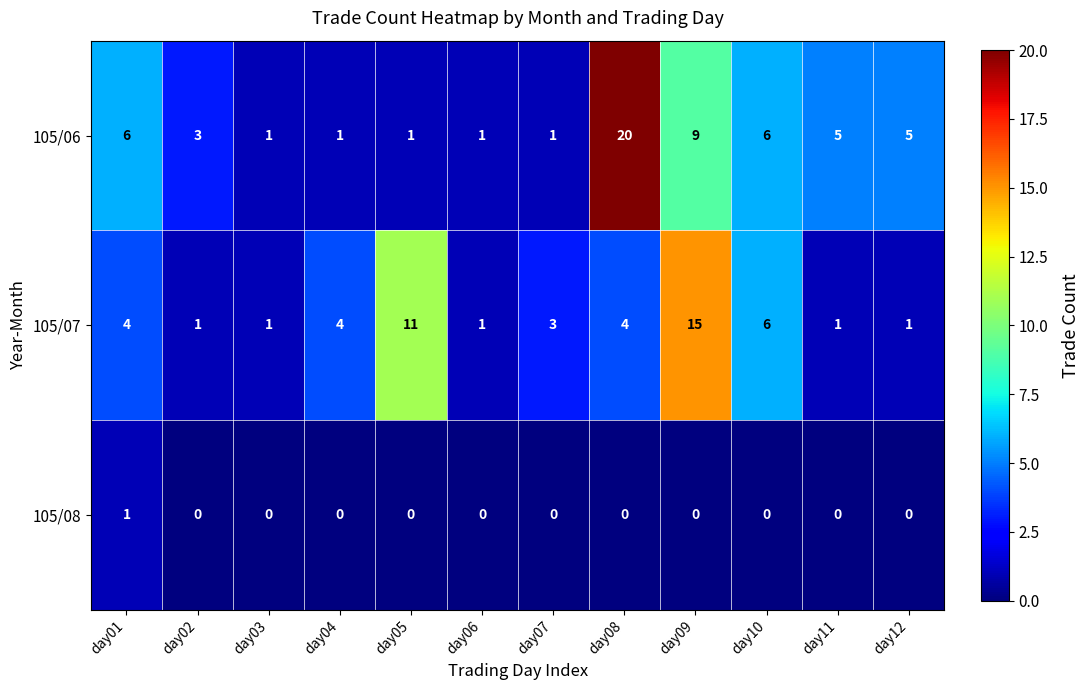

True or false: 105/06 has a value of 0 at day07.

False